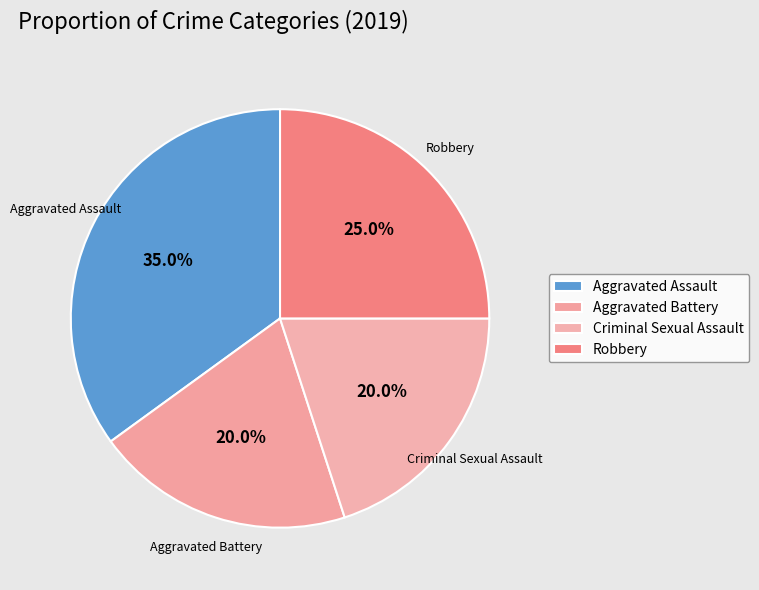

Combined, what portion of the pie is Aggravated Assault and Criminal Sexual Assault?

55.0%